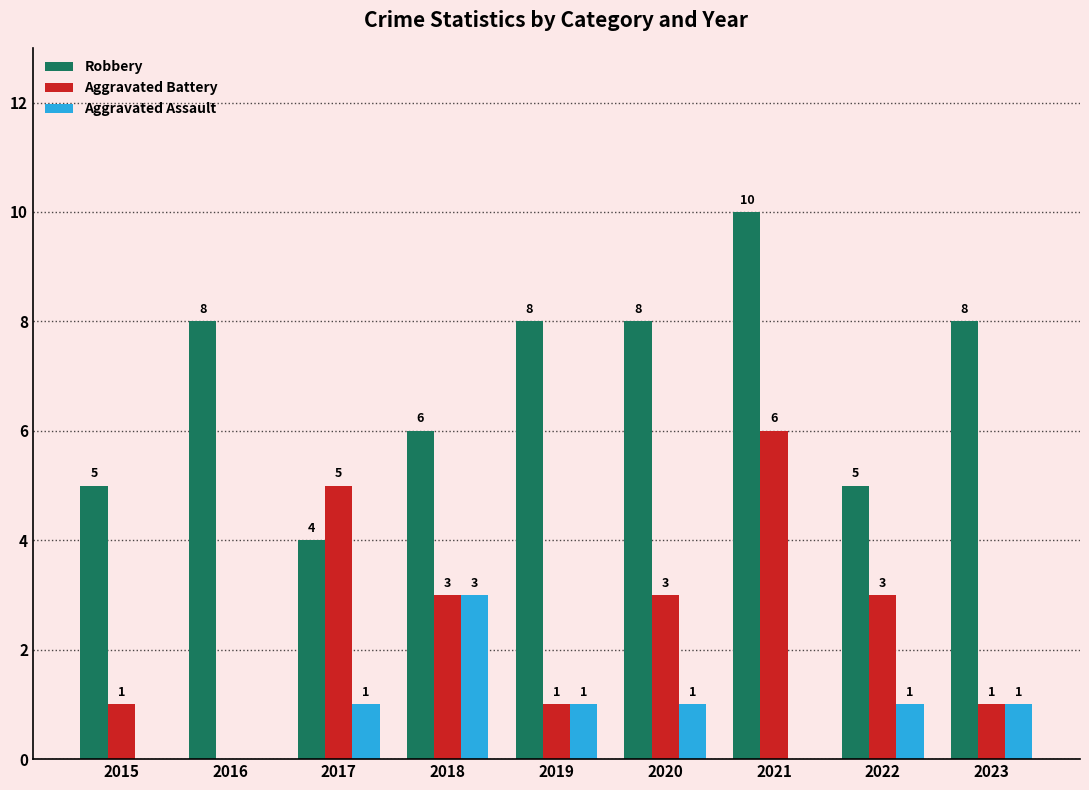

At which label does Aggravated Battery first exceed 3?

2017